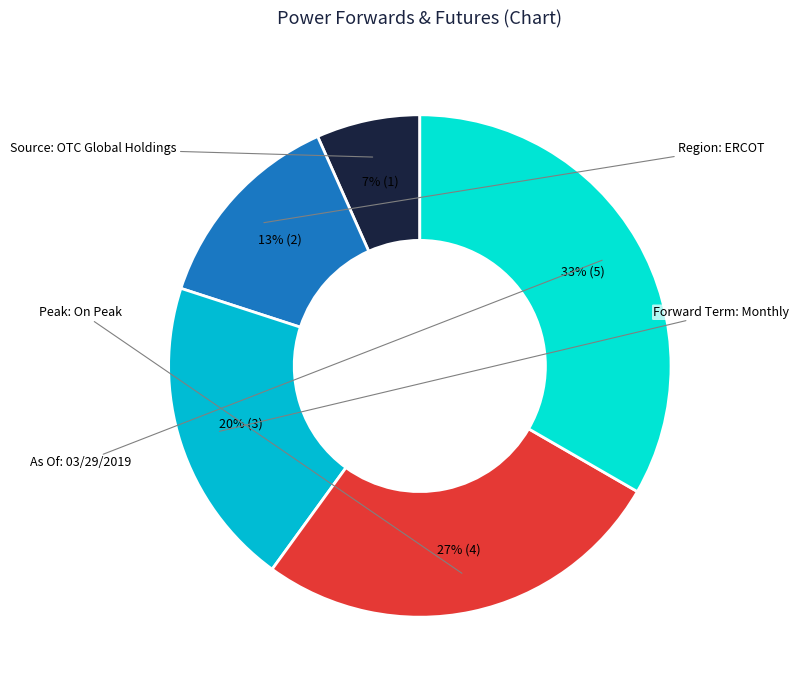

To the nearest percent, what is the combined percentage of Peak: On Peak and As Of: 03/29/2019?

60%